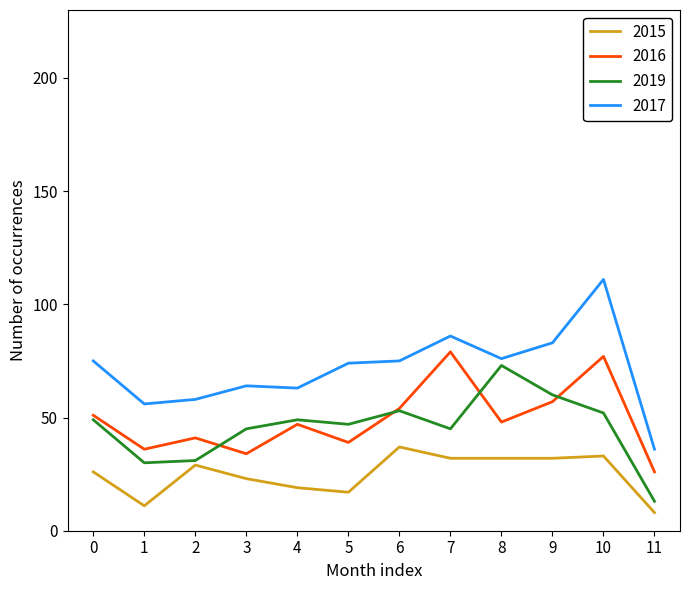

What is the highest value of the 2017 series?

111